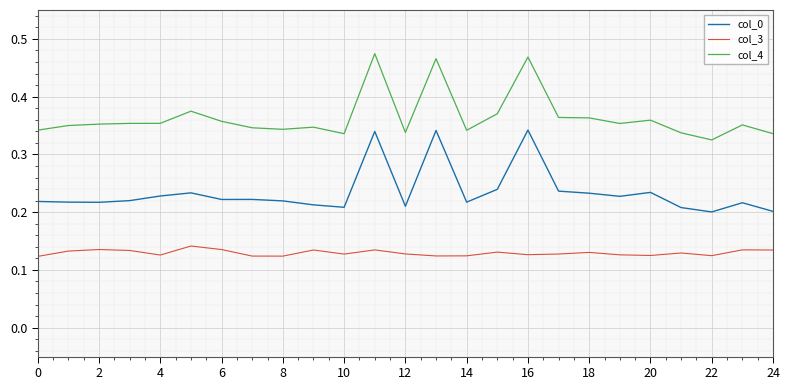

How many lines are shown in the chart?

3